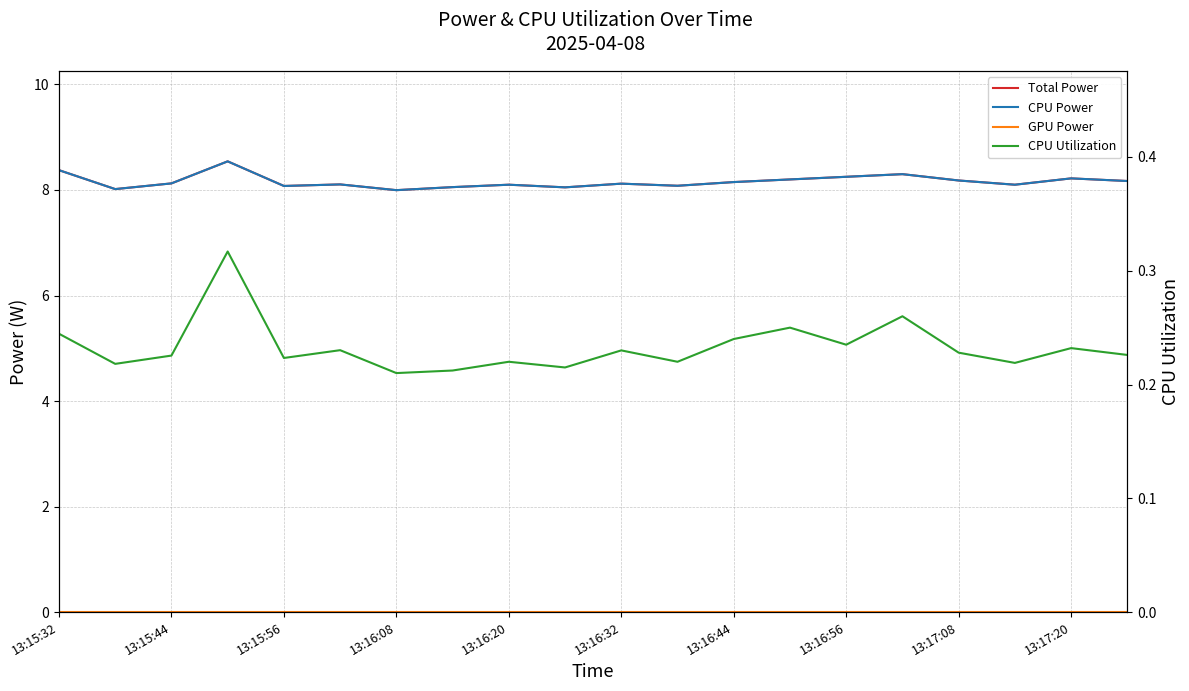

What is the lowest value of the CPU Utilization series?

0.2